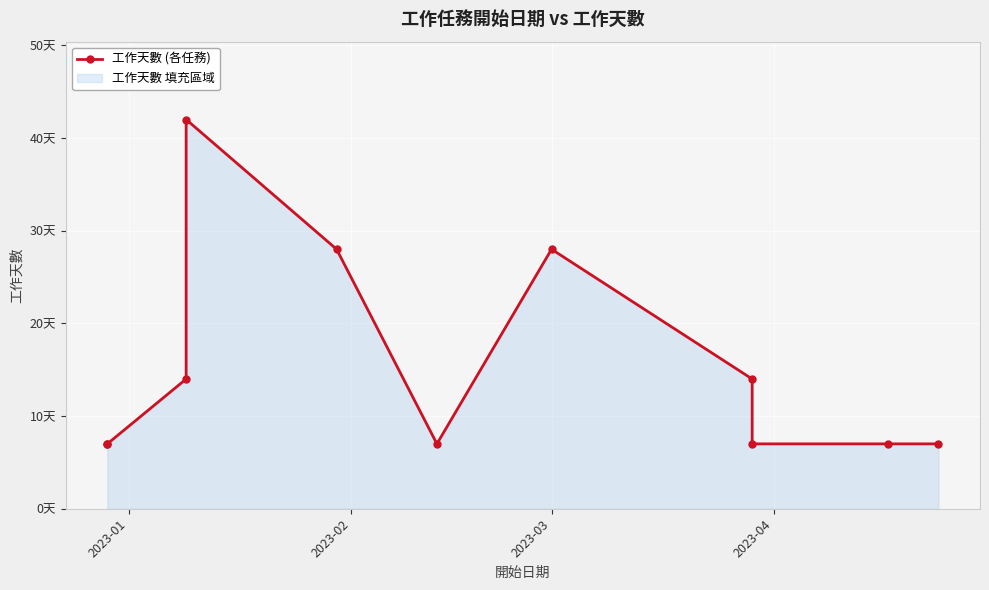

Between 2023-01 and 2023-04, which is larger?

2023-04